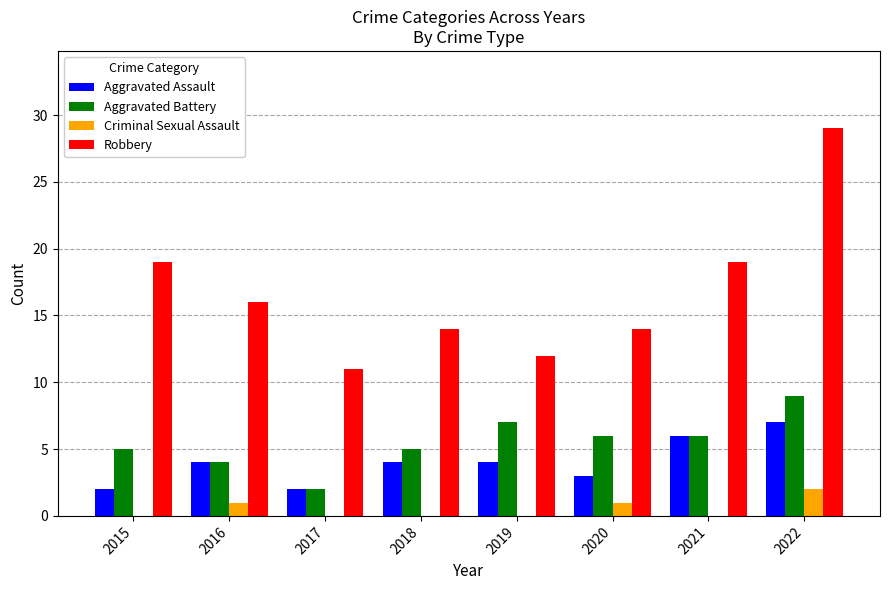

Which series has the largest total across all categories?

Robbery